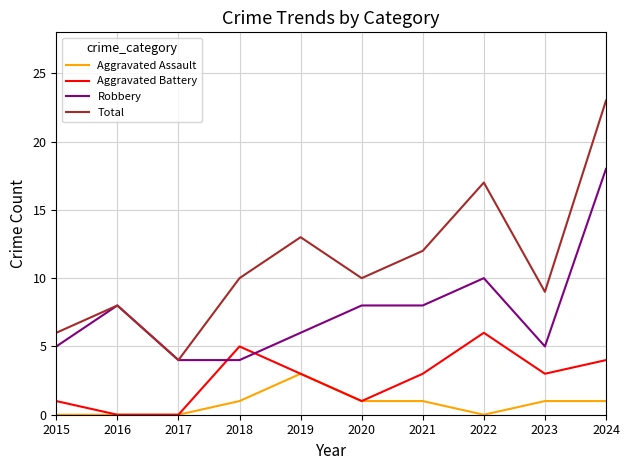

What value does the Total series have at 2023, to the nearest 10?

10